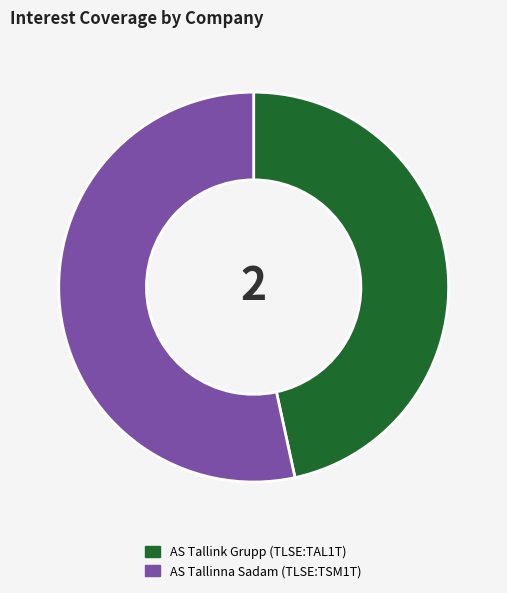

Which slice is the smallest?

AS Tallink Grupp (TLSE:TAL1T)